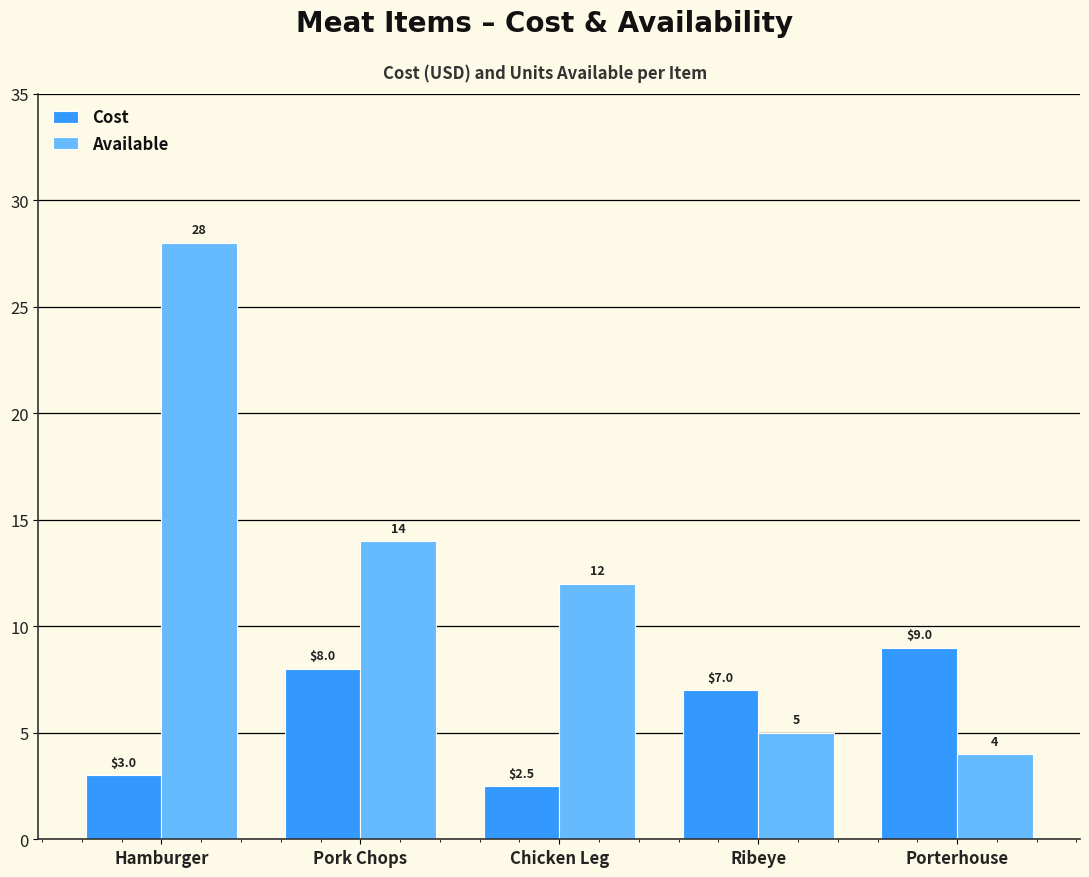

What is the minimum value for Cost?

2.5